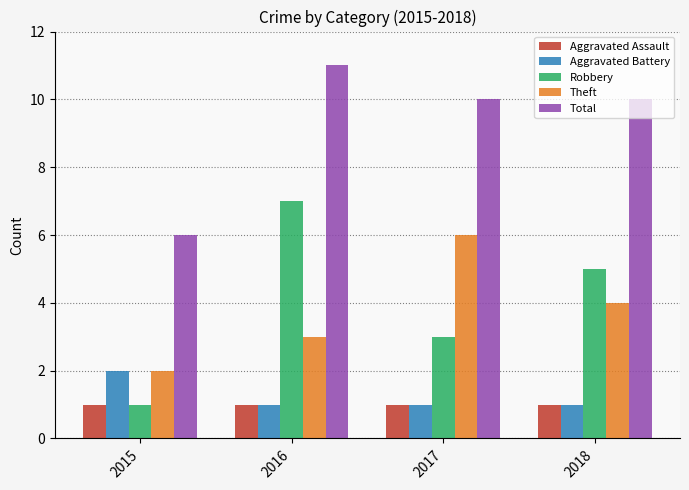

True or false: Total has a value of 6 at 2015.

True